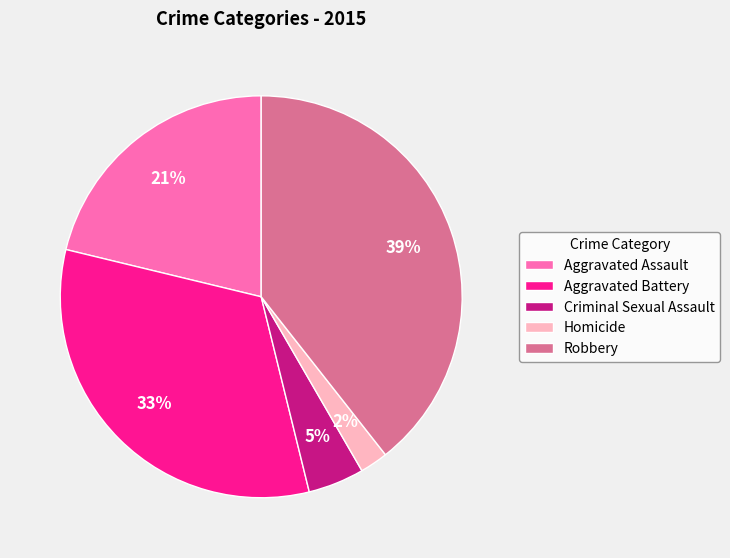

To the nearest percent, what portion does Aggravated Assault represent?

21%